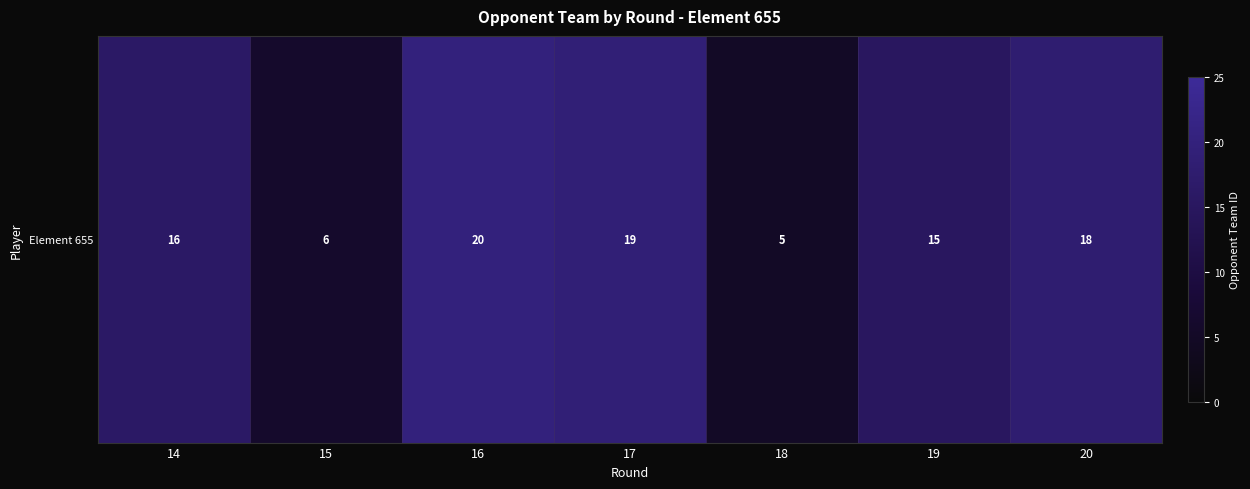

Rank the categories by value from lowest to highest.

18, 15, 19, 14, 20, 17, 16